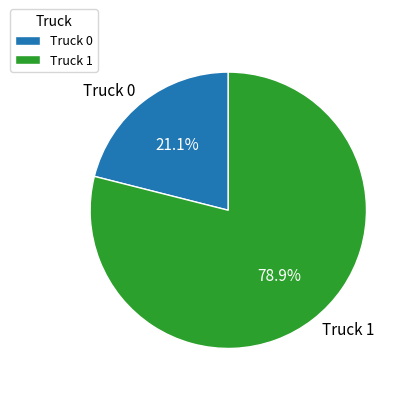

True or false: Truck 1 accounts for 73% of the total.

False